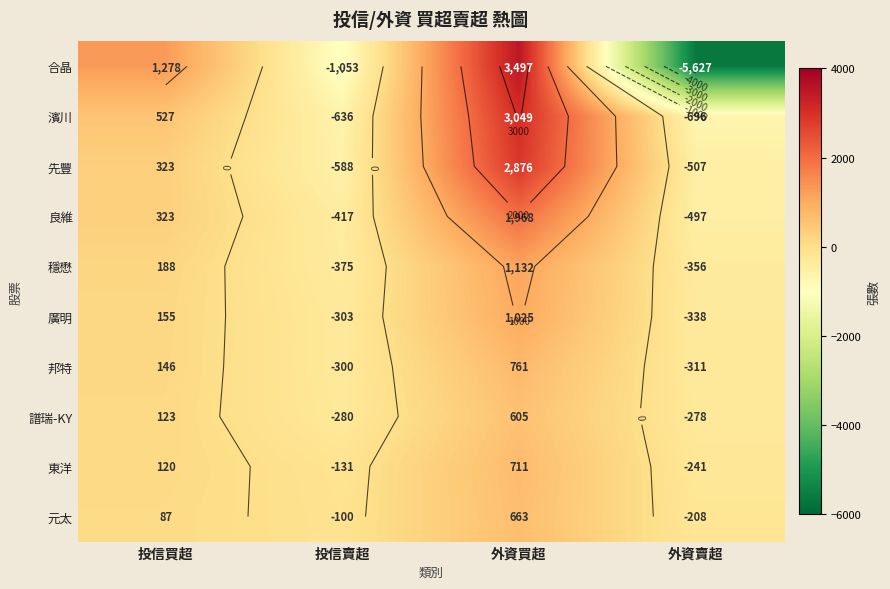

At which label is 譜瑞-KY closest to 162?

投信買超